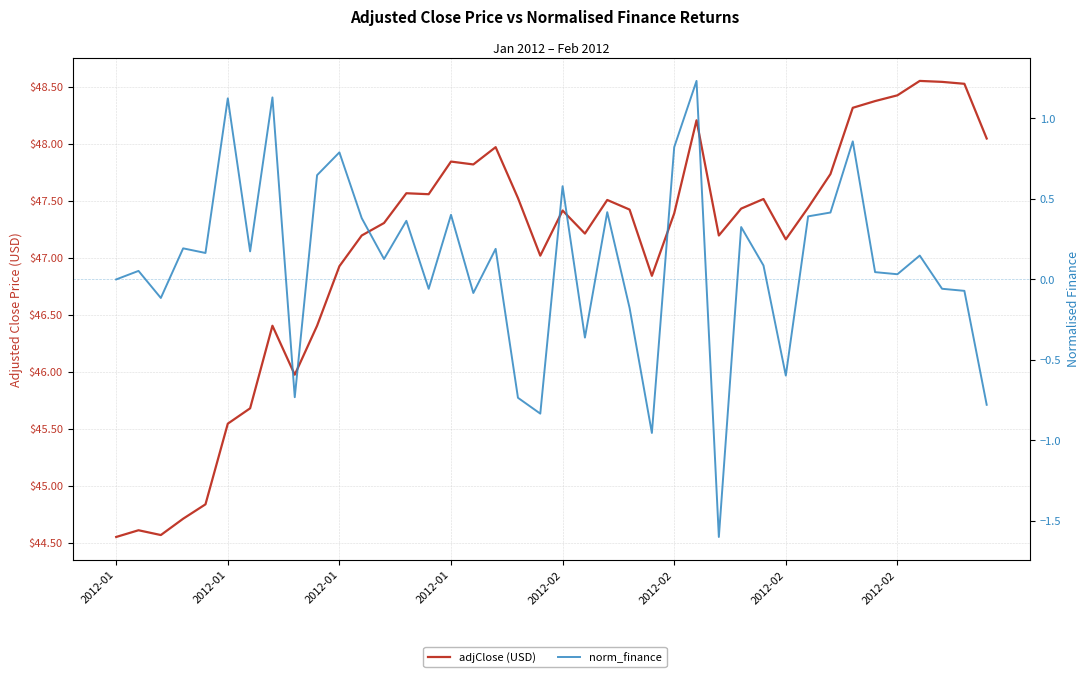

The value of adjClose (USD) at 32 is 47.7. True or false?

True